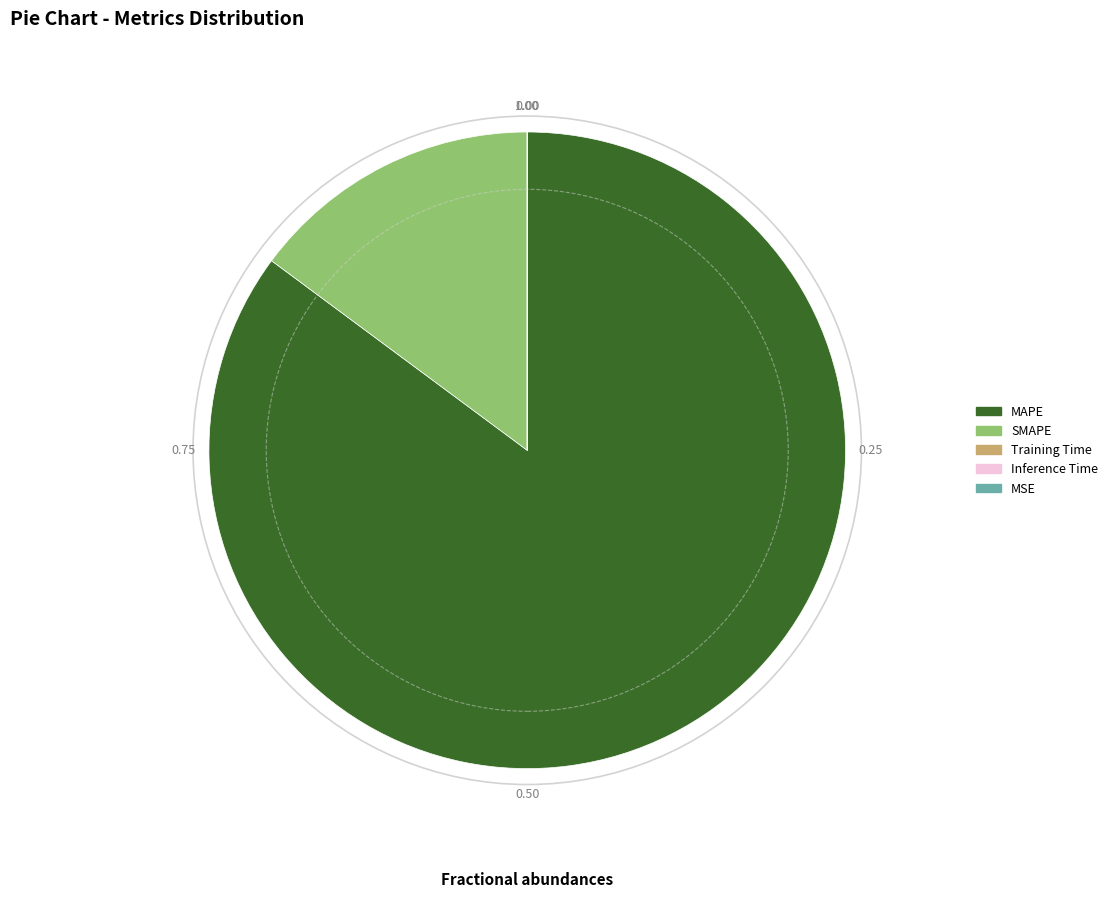

Does any single category account for the majority?

Yes